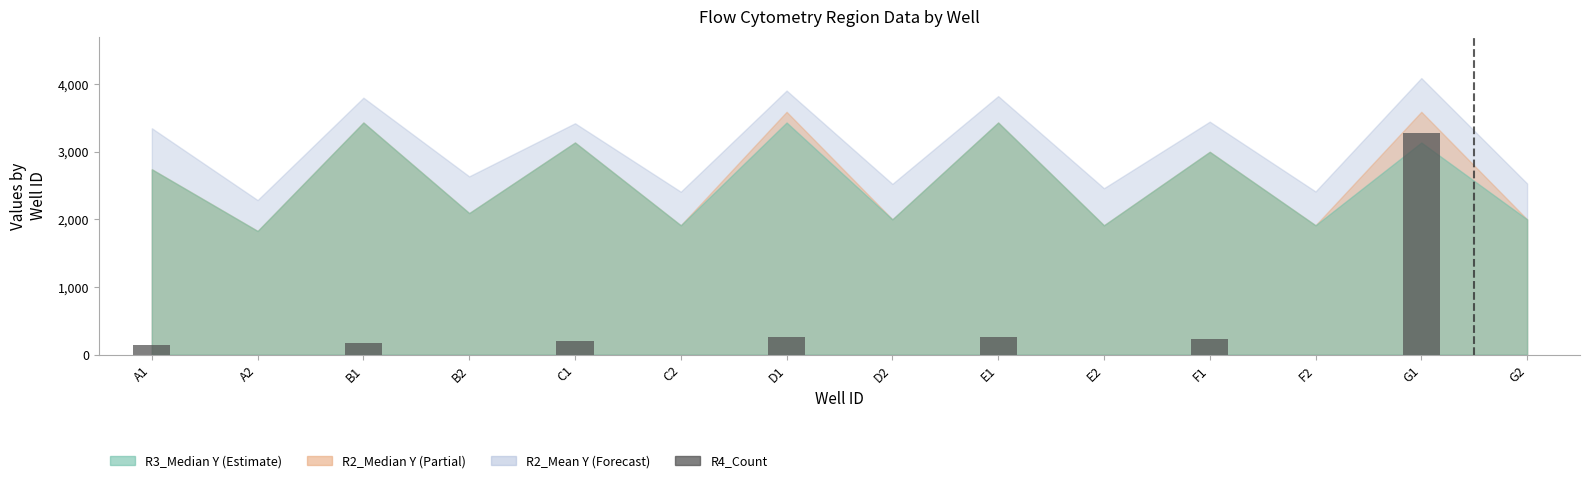

Is it true that the value at G1 is 3268.4?

True